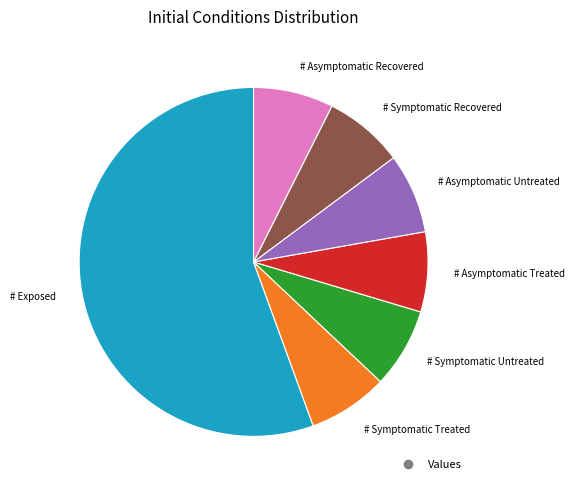

Is there any slice that represents more than half of the pie?

Yes